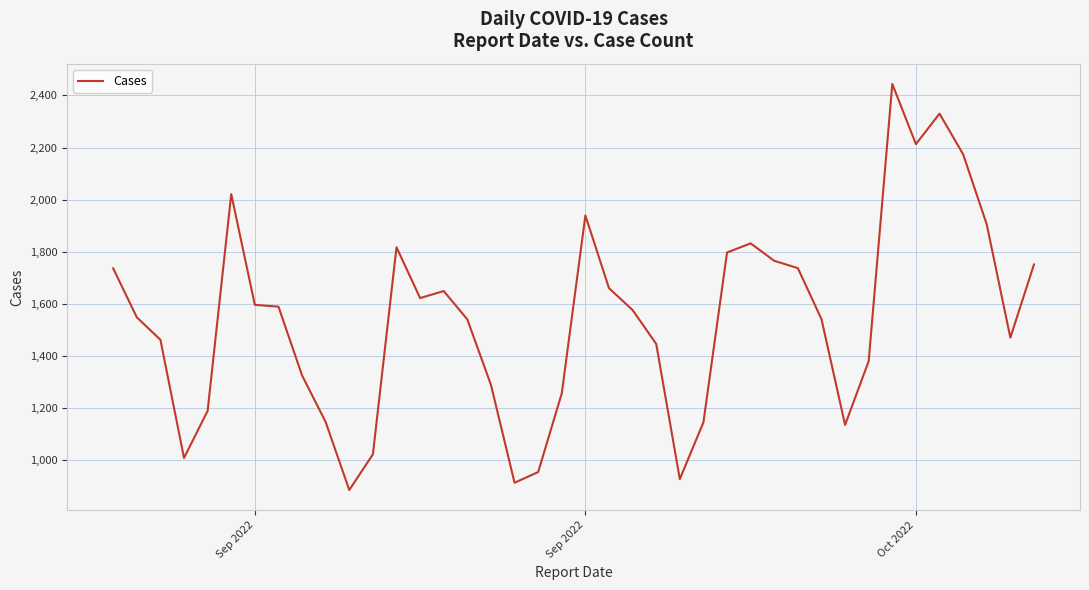

What is the minimum value shown in the chart?

885